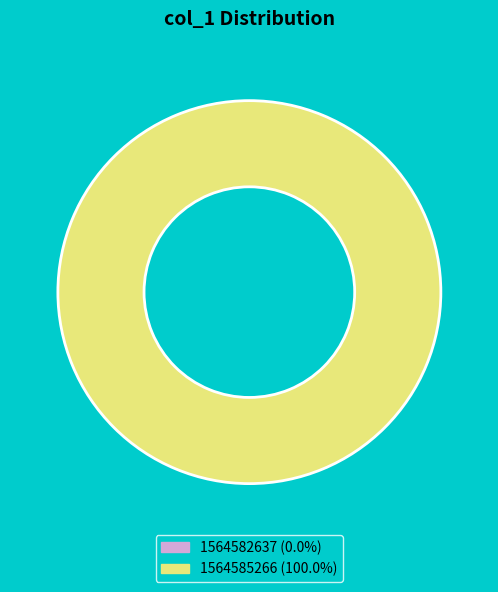

Which category has the smallest portion of the pie?

1564582637